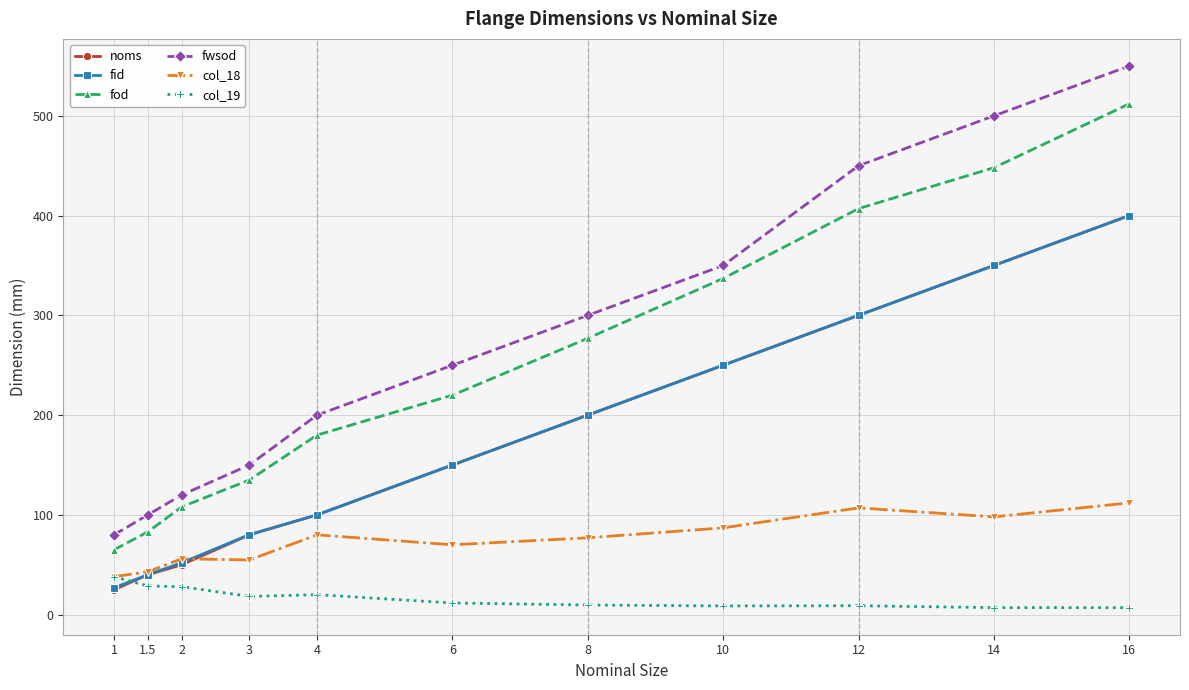

Which category has the highest value across all series?

16